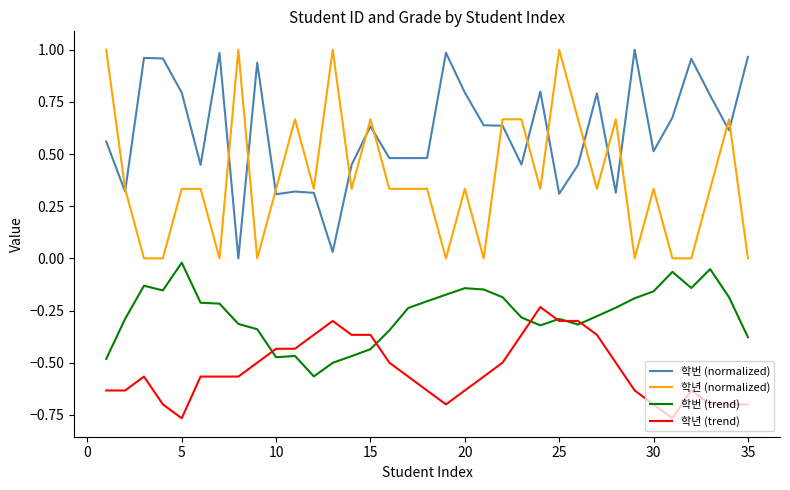

List the series in order of their overall mean, highest first.

학번 (normalized), 학년 (normalized), 학번 (trend), 학년 (trend)